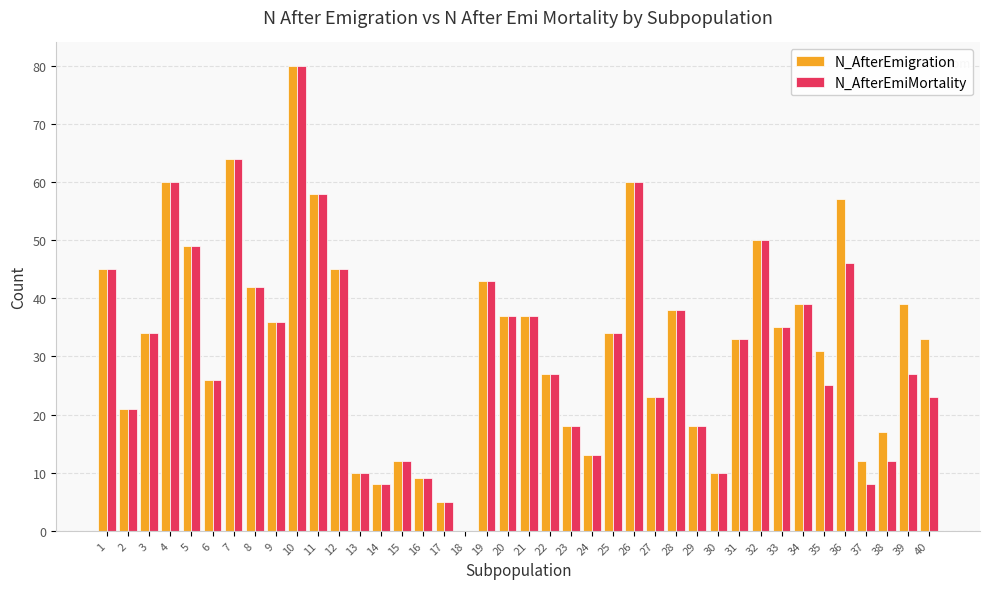

Between 29 and 36, which series saw the biggest shift?

N_AfterEmigration